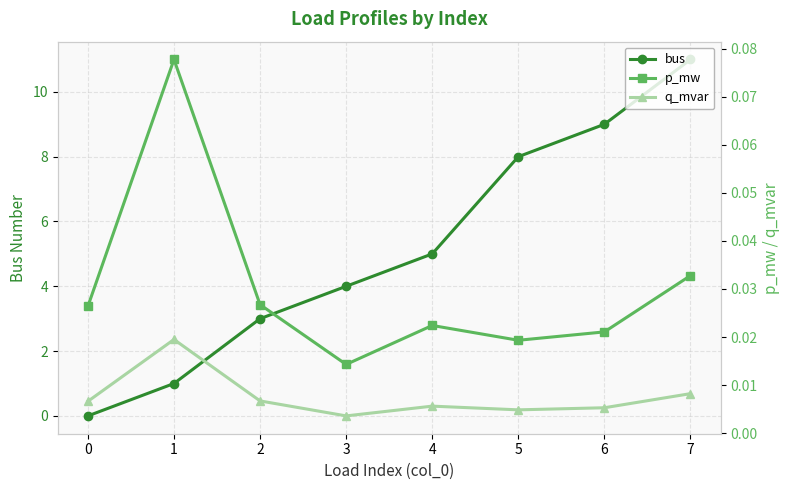

What is the difference between the maximum and second lowest values in the p_mw series?

0.1